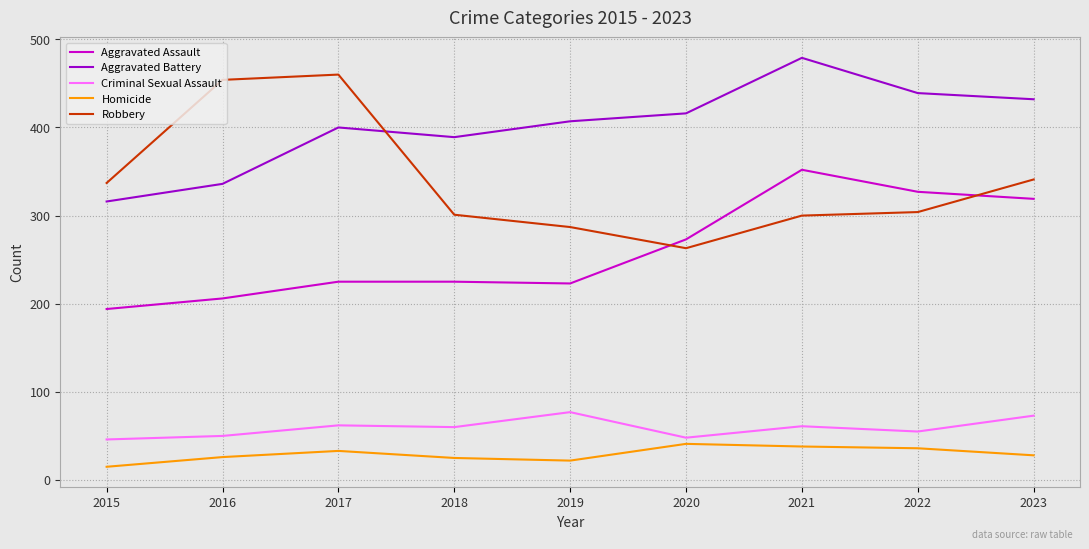

The Homicide series shows 33 at 2017. True or false?

True